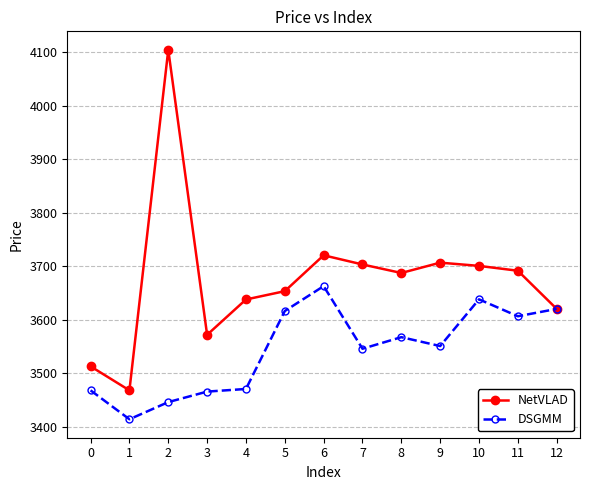

Where is the first local minimum for DSGMM?

1